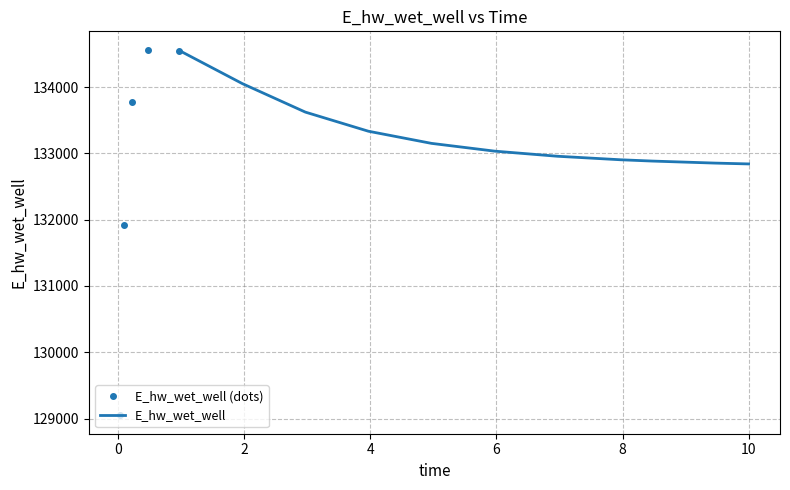

How many lines are shown in the chart?

1